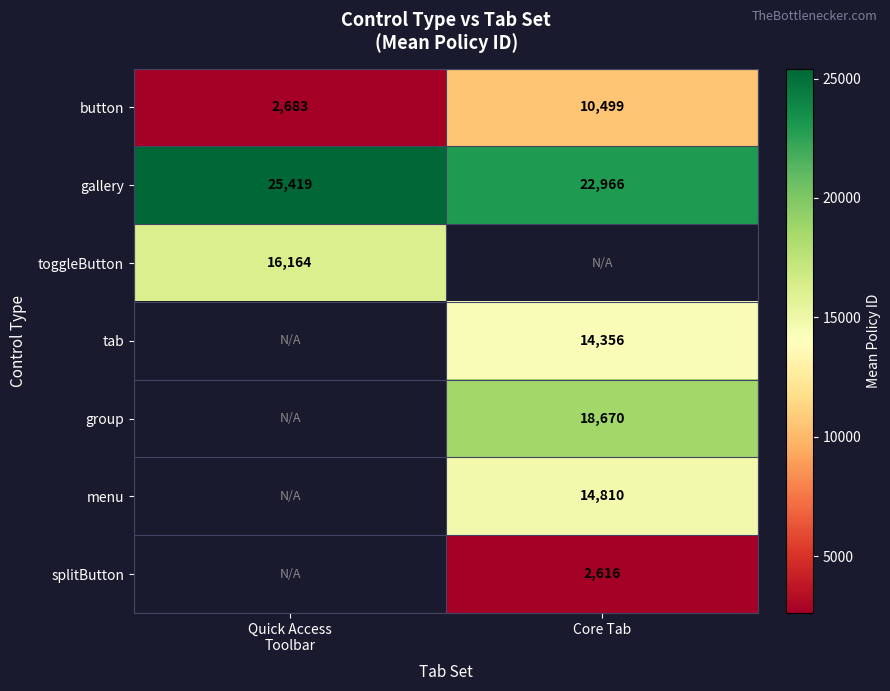

What is the difference between the highest and lowest values at Quick Access
Toolbar?

22735.6